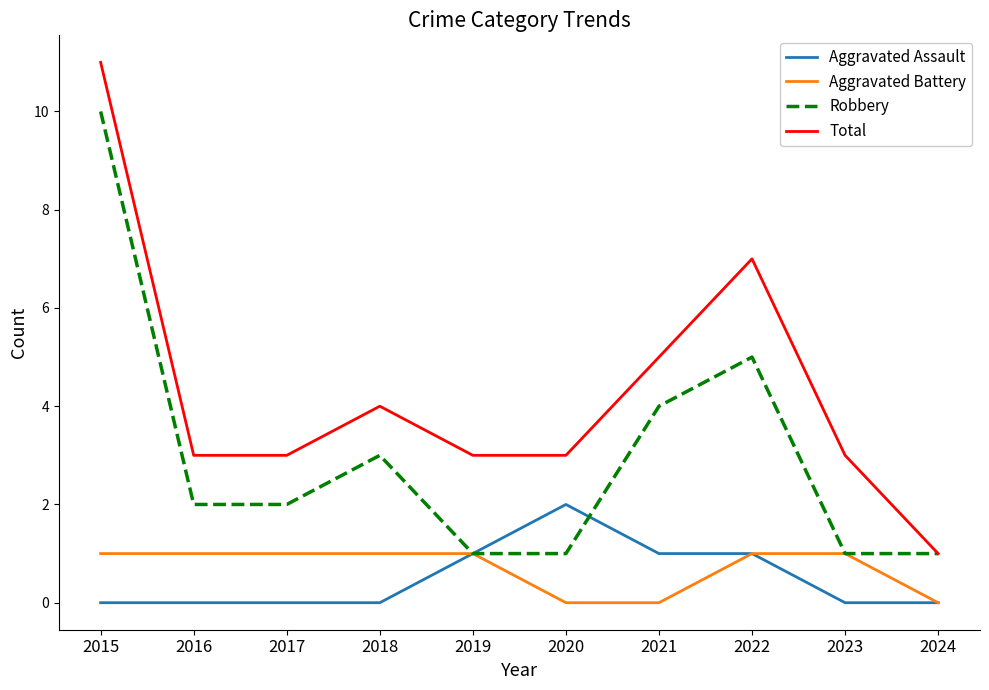

At 2017, list the series in order from largest to smallest.

Total, Robbery, Aggravated Battery, Aggravated Assault